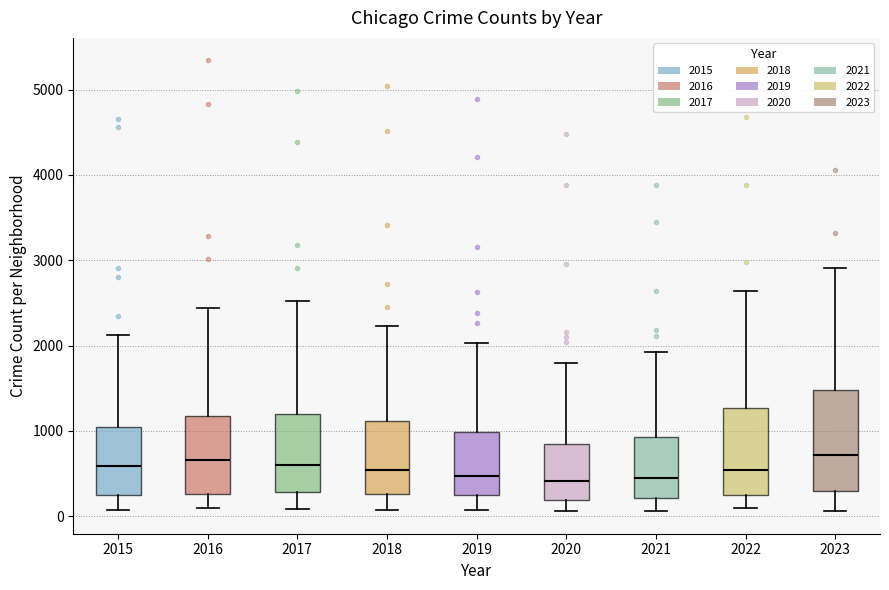

Which box is the tallest, from its lower edge to its upper edge?

2023